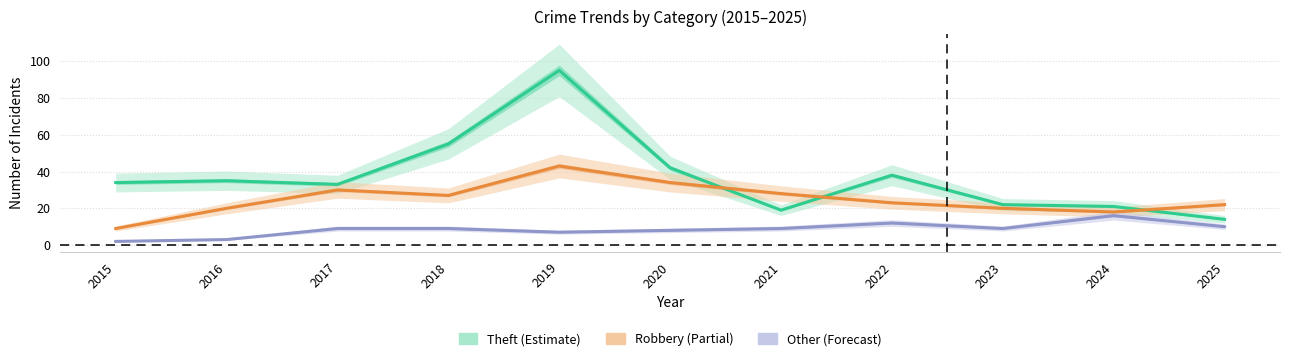

Which series has the largest total across all categories?

Theft